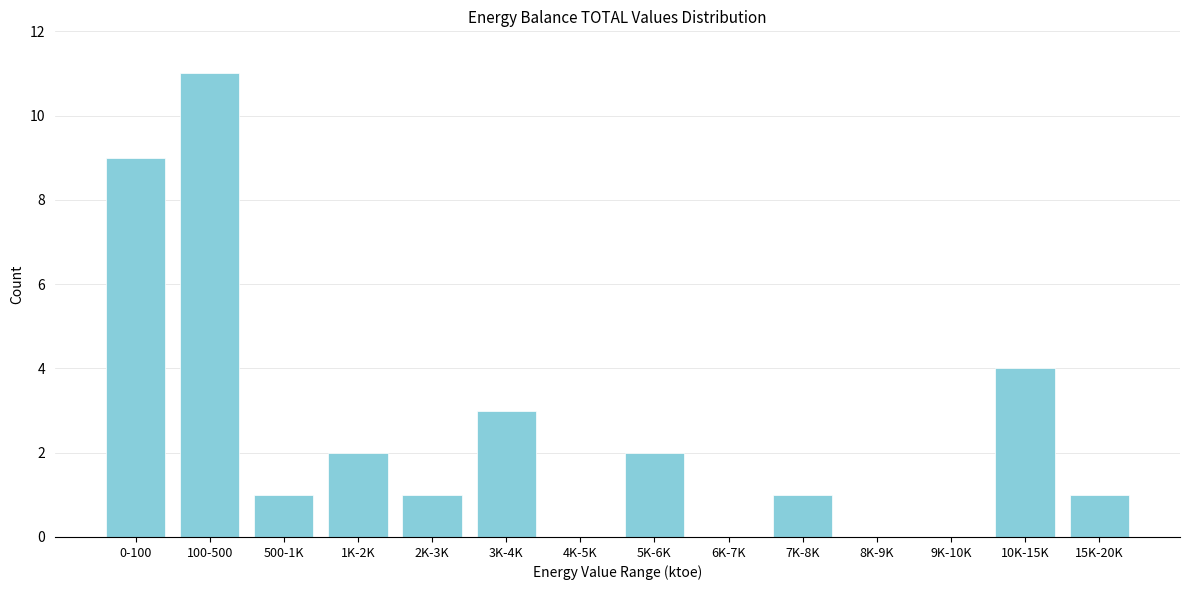

Reading left to right, extract all data points from this chart.

0-100=9	100-500=11	500-1K=1	1K-2K=2	2K-3K=1	3K-4K=3	4K-5K=0	5K-6K=2	6K-7K=0	7K-8K=1	8K-9K=0	9K-10K=0	10K-15K=4	15K-20K=1